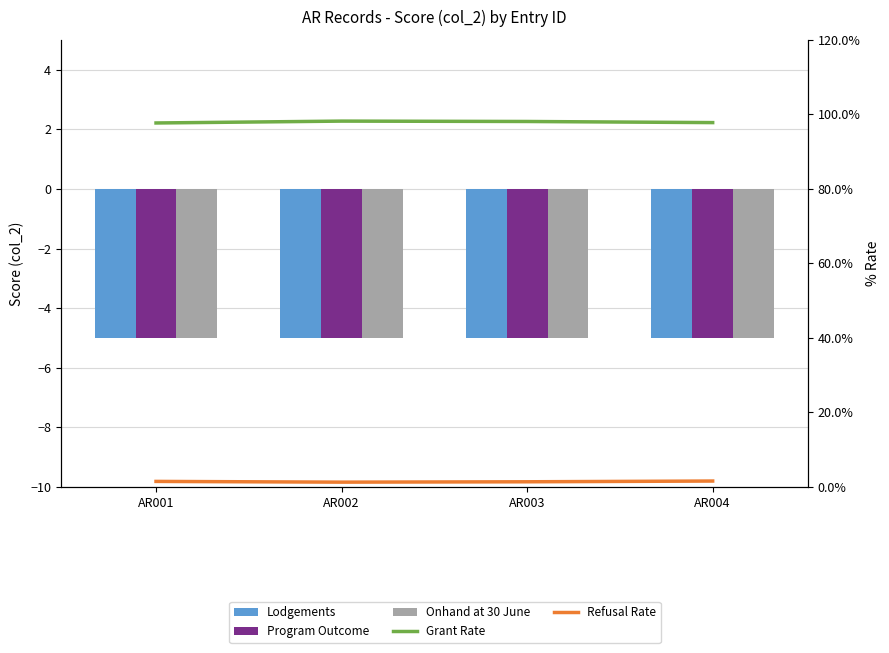

Reading left to right, transcribe all the data shown in this chart.

Lodgements: -5.0	-5.0	-5.0	-5.0
Program Outcome: -5.0	-5.0	-5.0	-5.0
Onhand at 30 June: -5.0	-5.0	-5.0	-5.0
Grant Rate: 97.7	98.2	98.1	97.8
Refusal Rate: 1.5	1.3	1.4	1.6